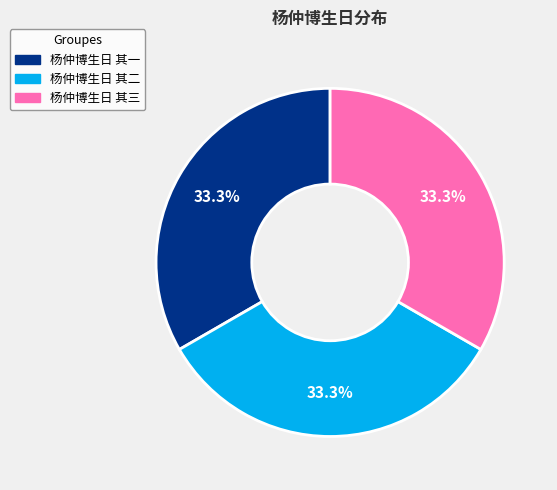

Does 杨仲博生日 其二 represent more than half of the total?

No